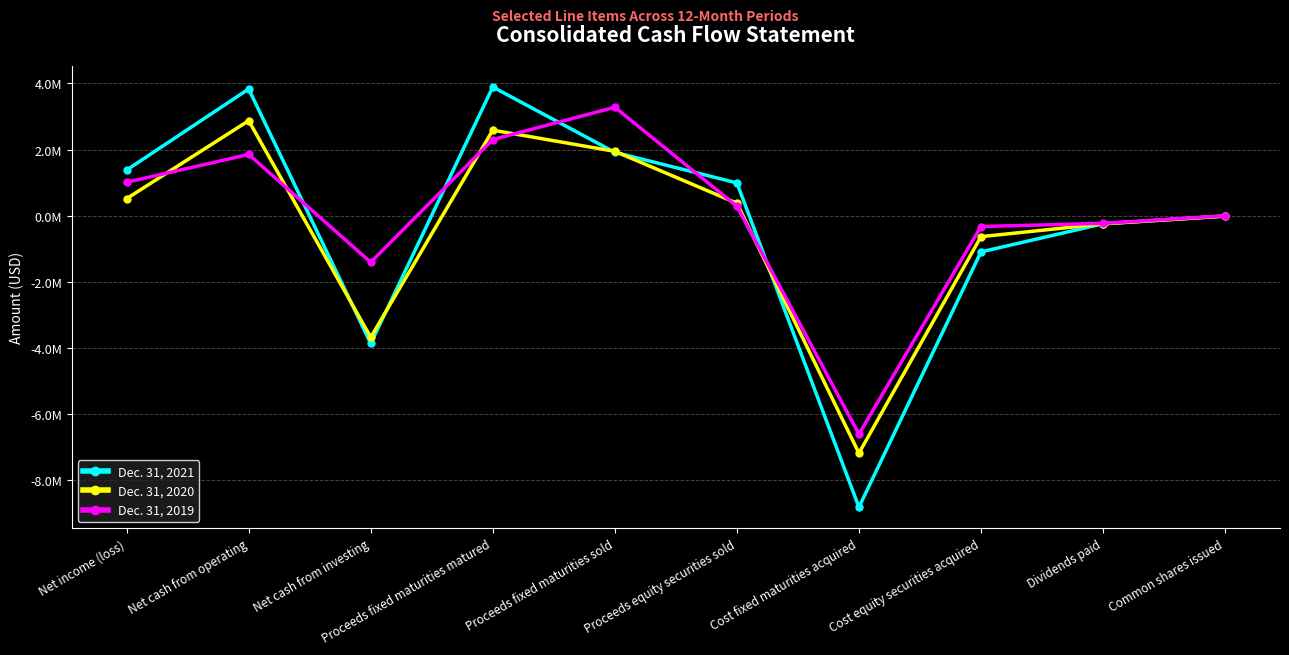

What is the label of the 2nd point from the right?

Dividends paid